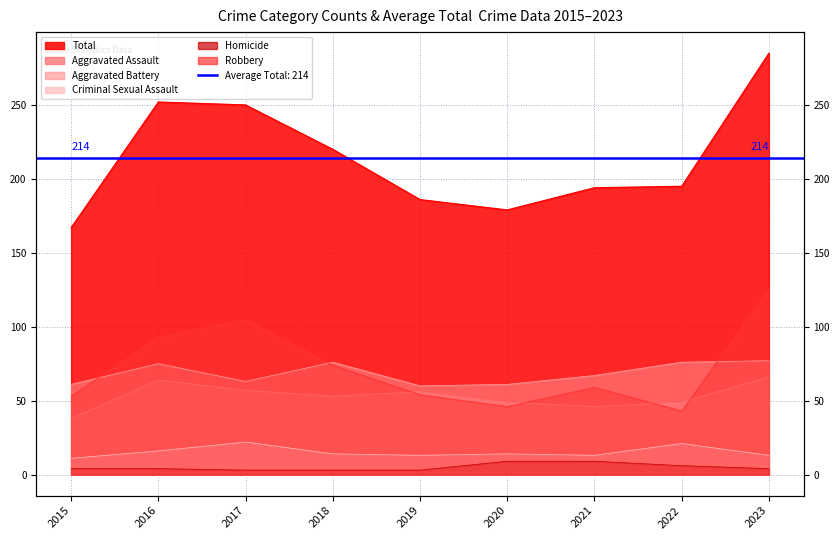

What is the difference between the highest and lowest values at 2018?

217